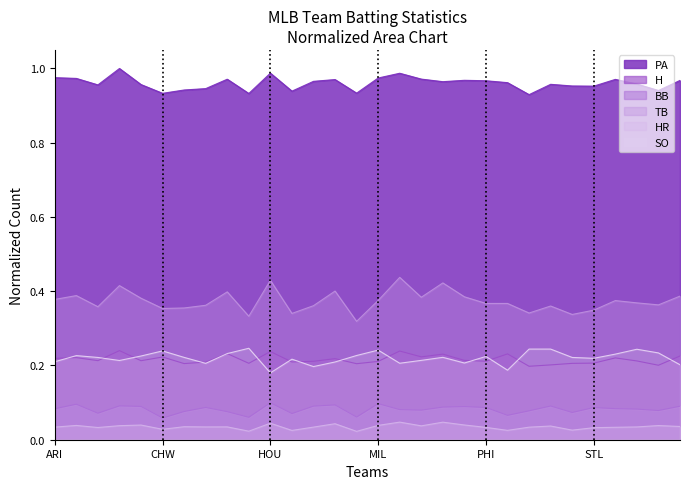

How many intersections are there between SO and H?

14